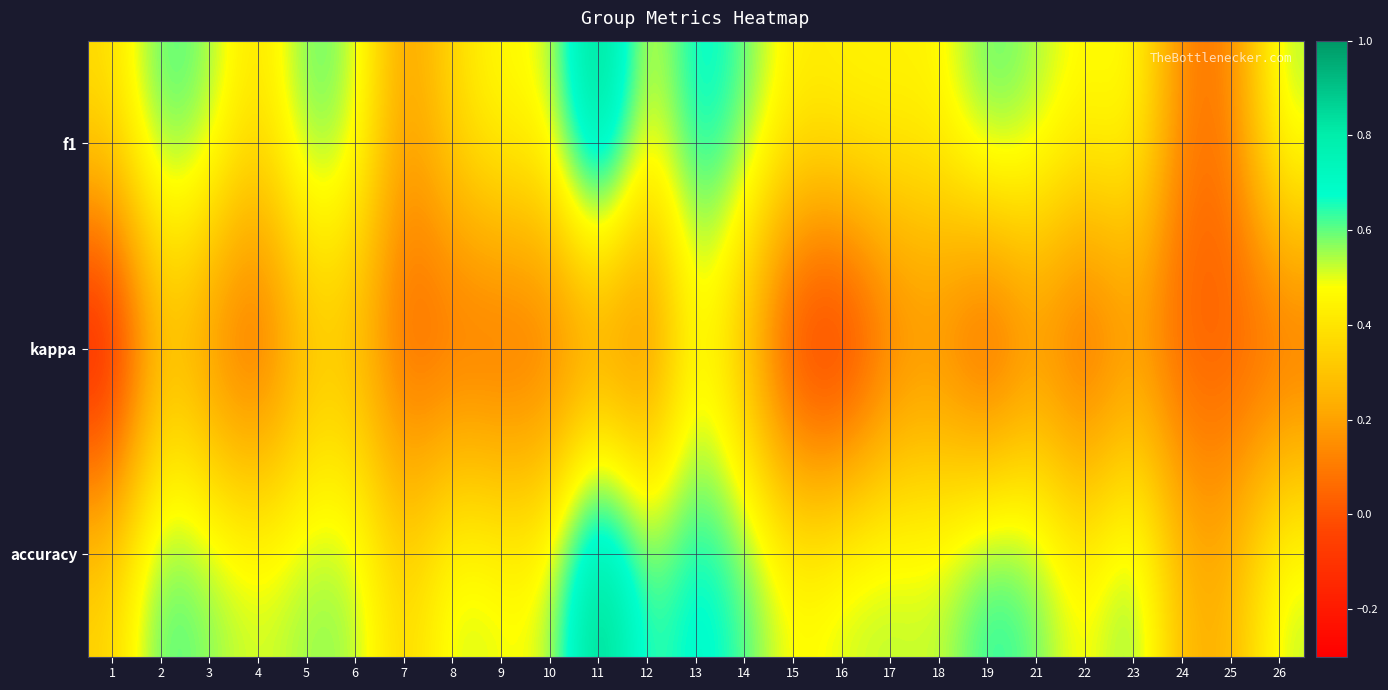

Which has a higher value, 9 or 17?

9